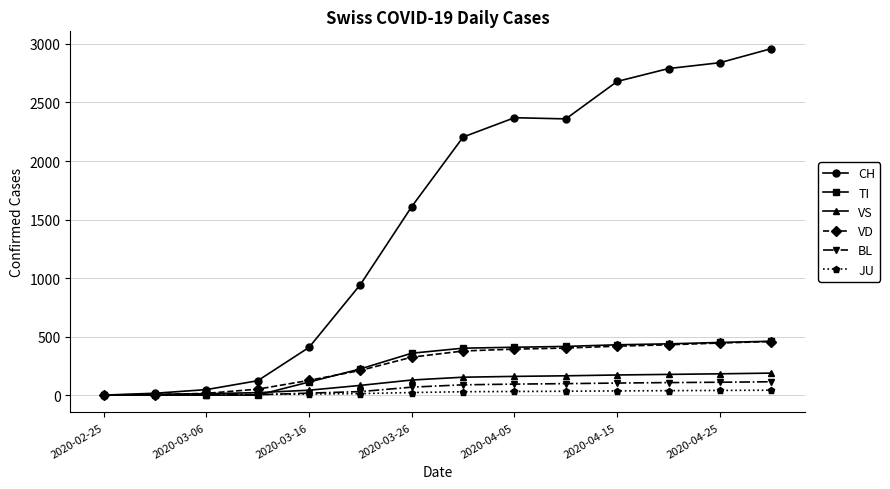

Which series has the largest total across all categories?

CH